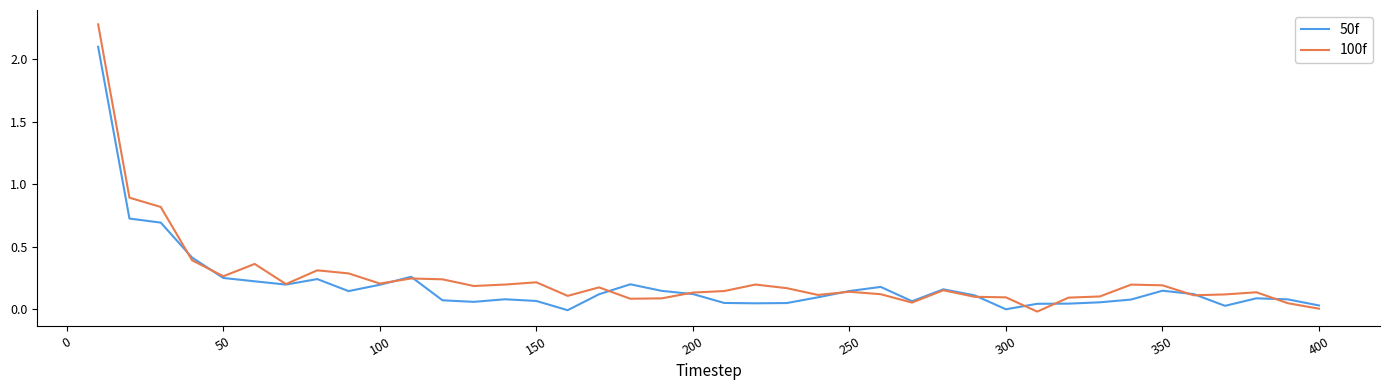

Rank the series by their maximum value, from highest to lowest.

100f, 50f